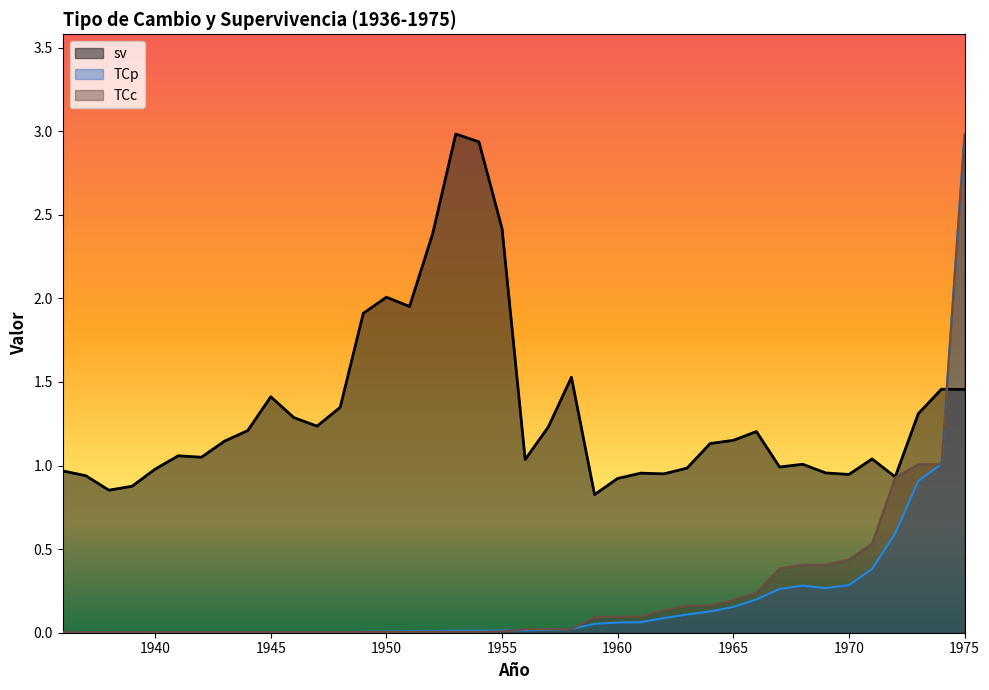

How many lines are shown in the chart?

3